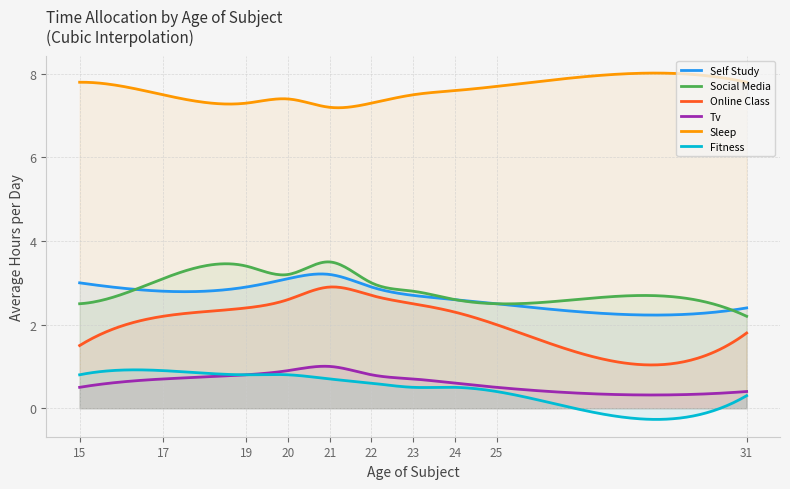

How many lines are shown in the chart?

6